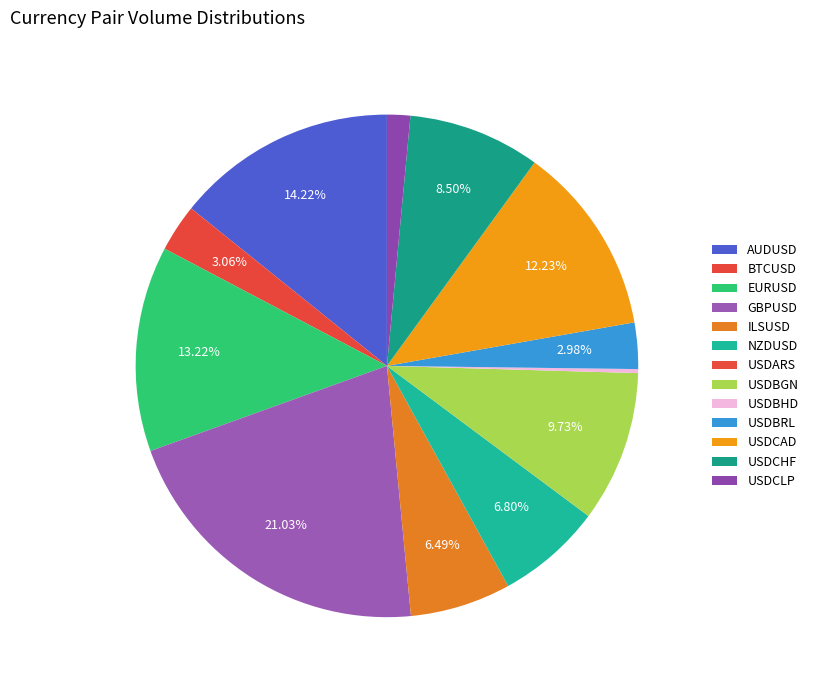

Is USDCHF the majority of the pie?

No